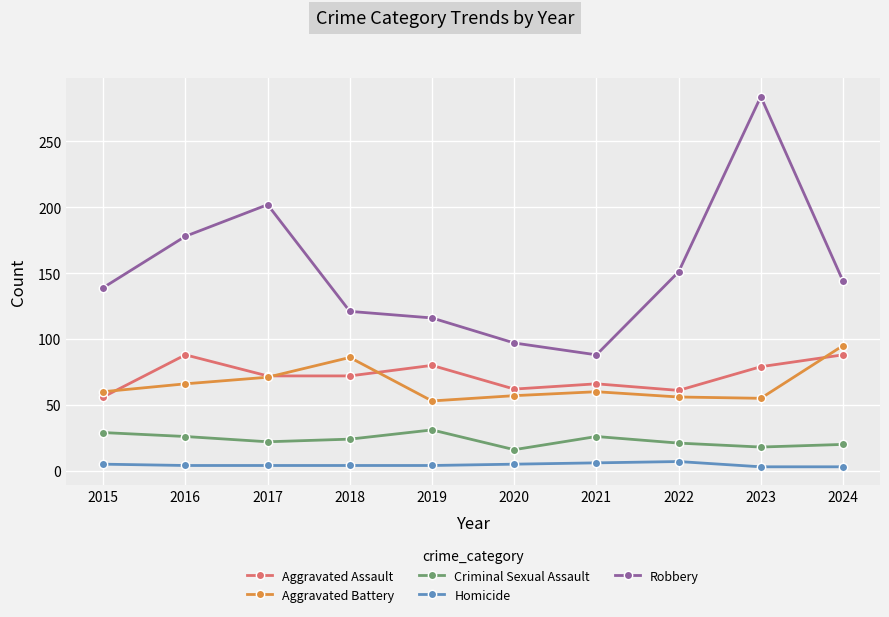

Which series has the widest spread of values?

Robbery